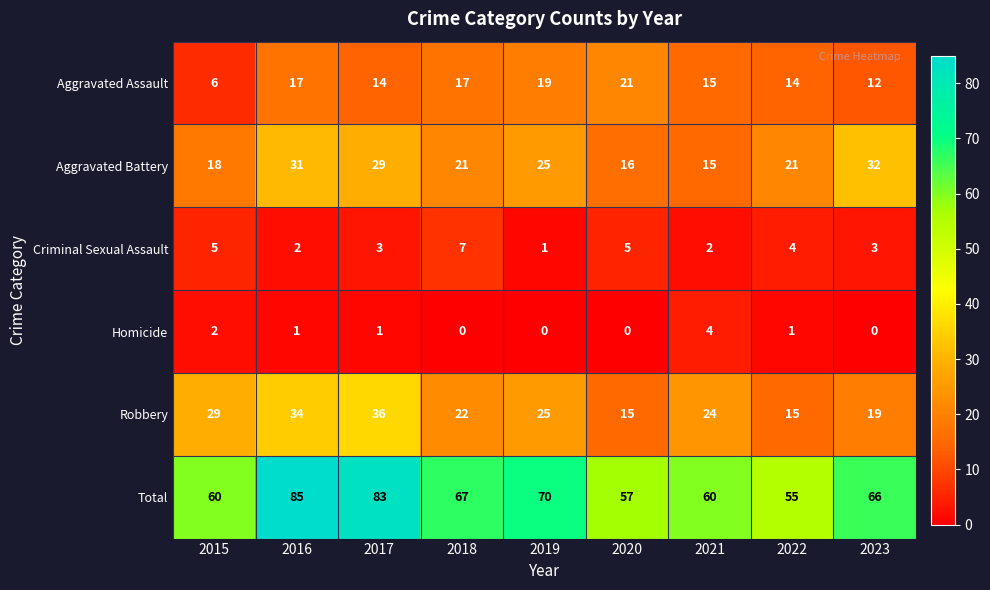

Rank the series by their maximum value, from highest to lowest.

Total, Robbery, Aggravated Battery, Aggravated Assault, Criminal Sexual Assault, Homicide